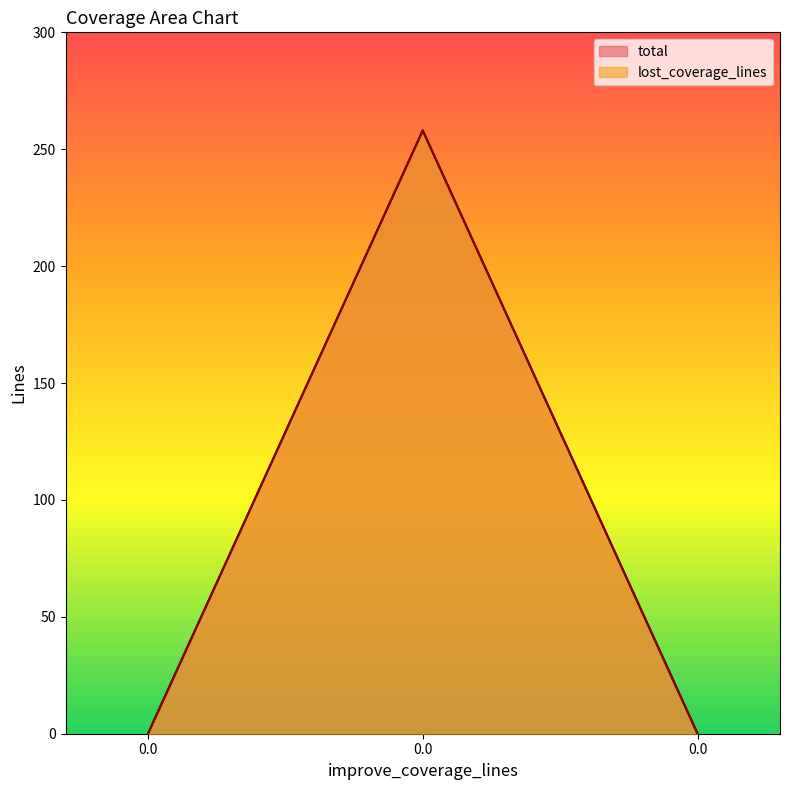

What are all the series names shown in the legend?

total, lost_coverage_lines